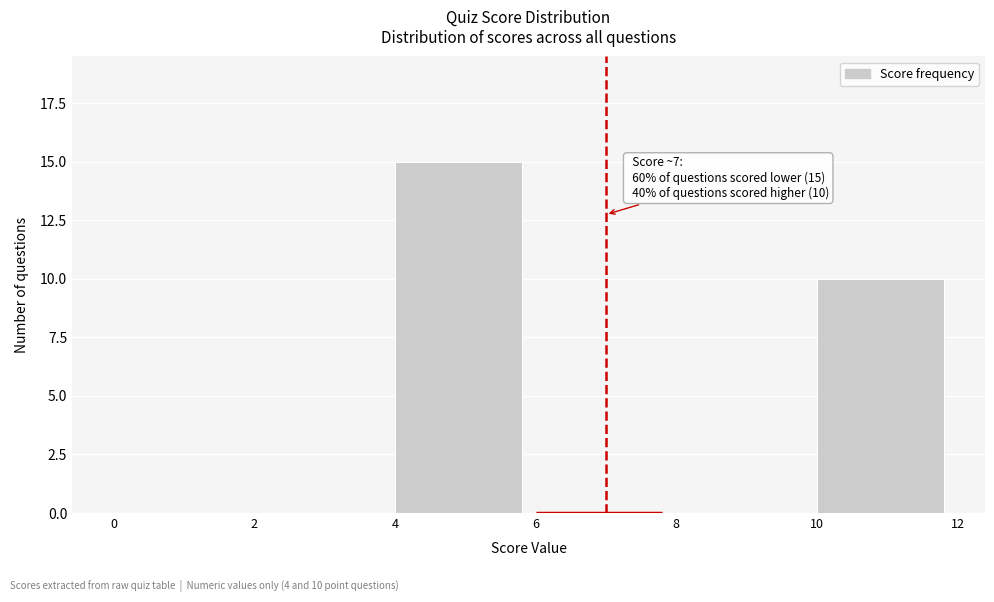

Which range on the x-axis has the tallest bar?

4 to 6